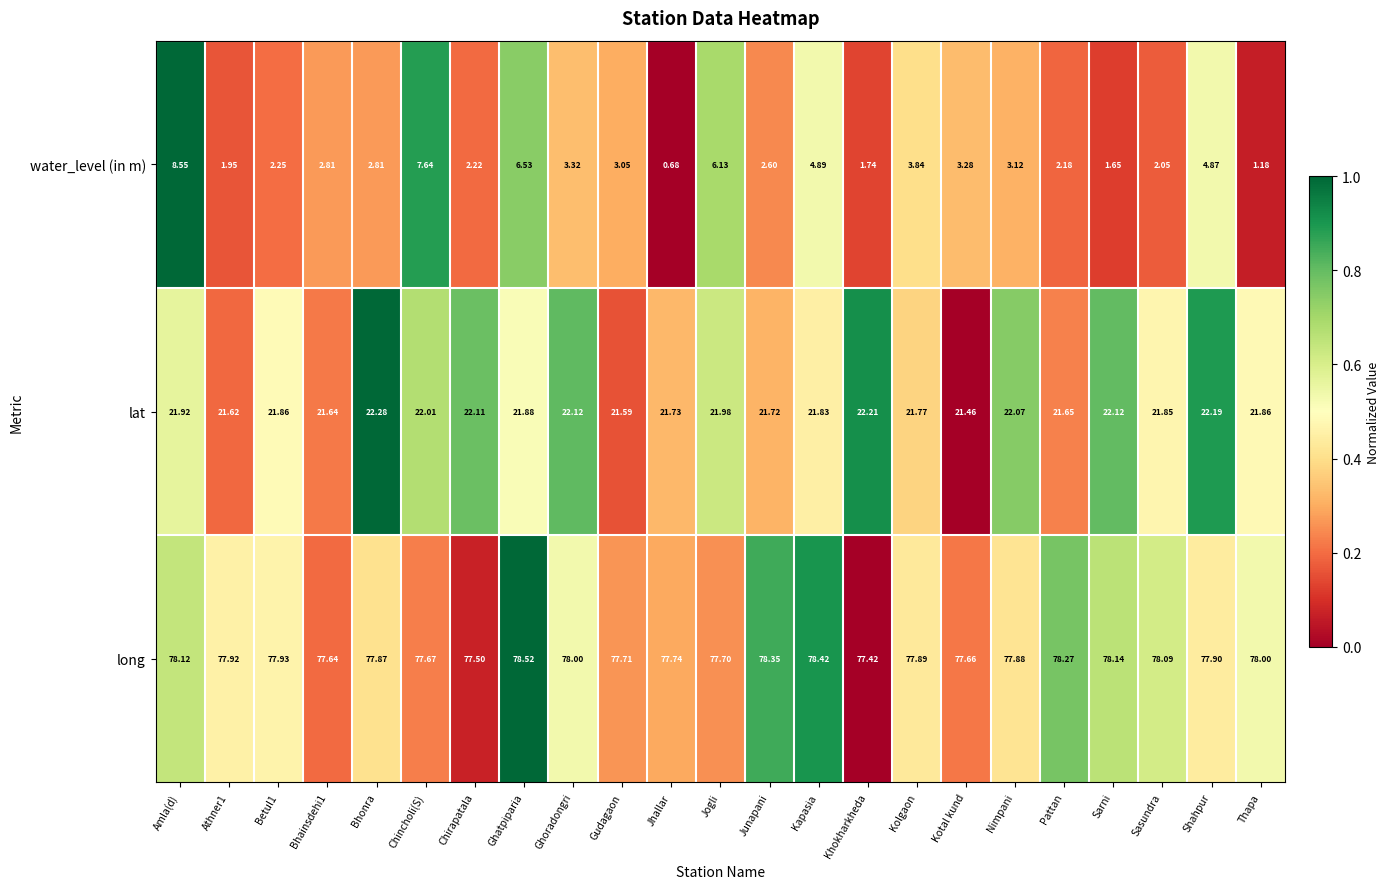

How many categories are shown in the chart?

23